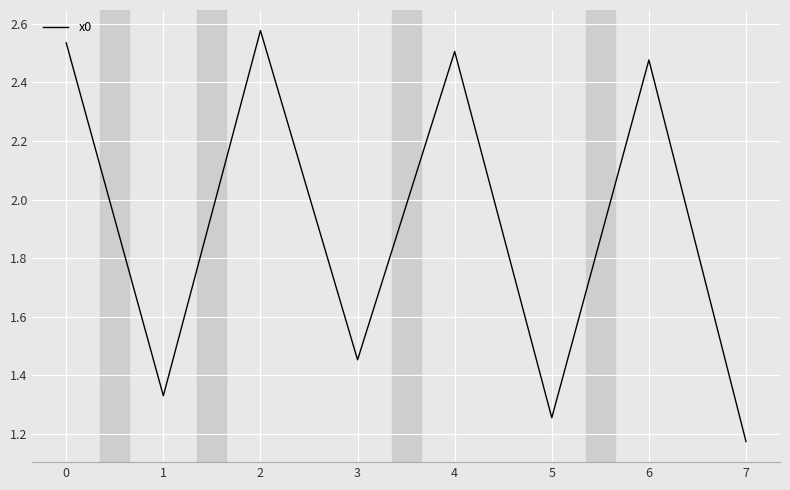

What is the change in value from 0 to 3?

-1.1